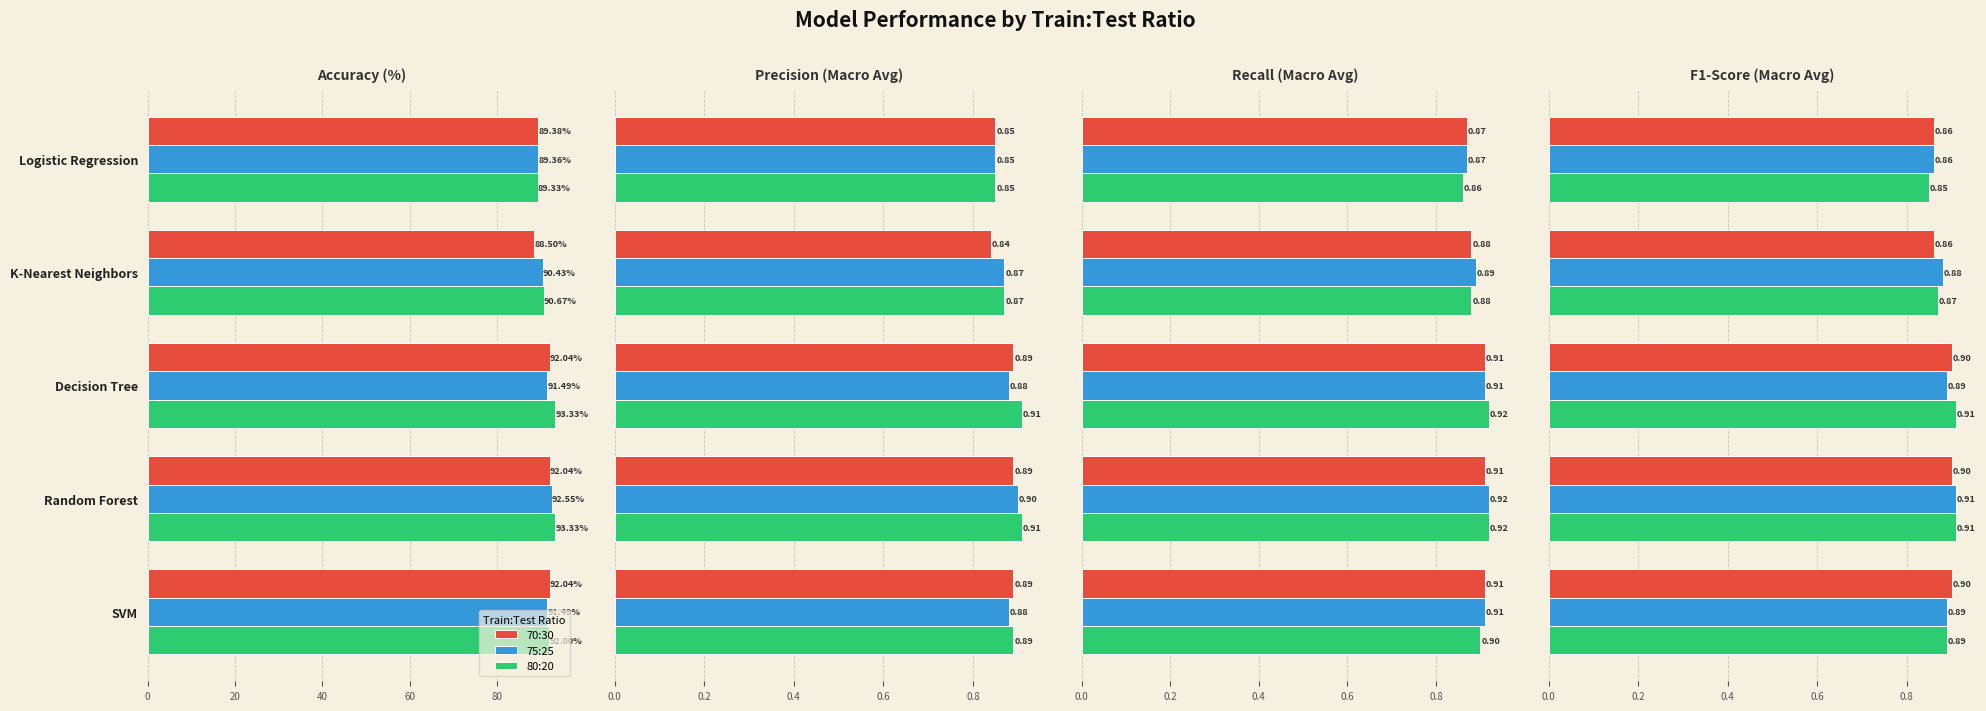

The 75:25 series shows 0.9 at Logistic Regression. True or false?

True